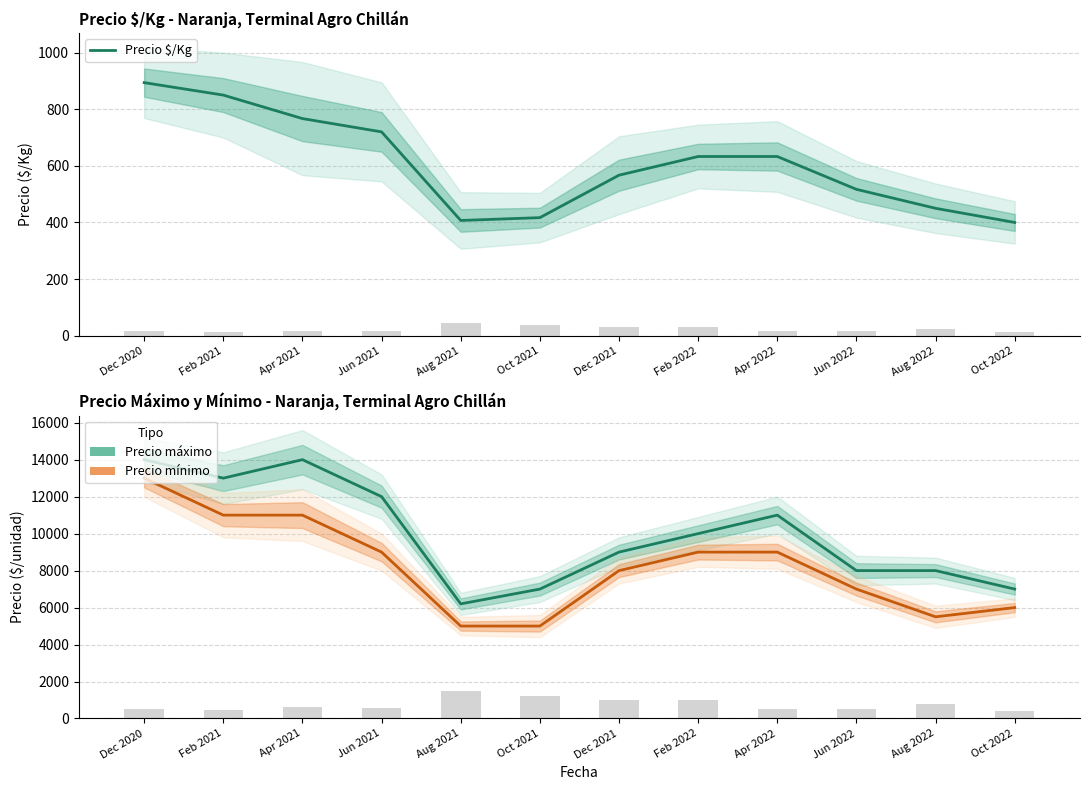

What is the sum of the Precio mínimo values at Dec 2021 and Aug 2021?

13000